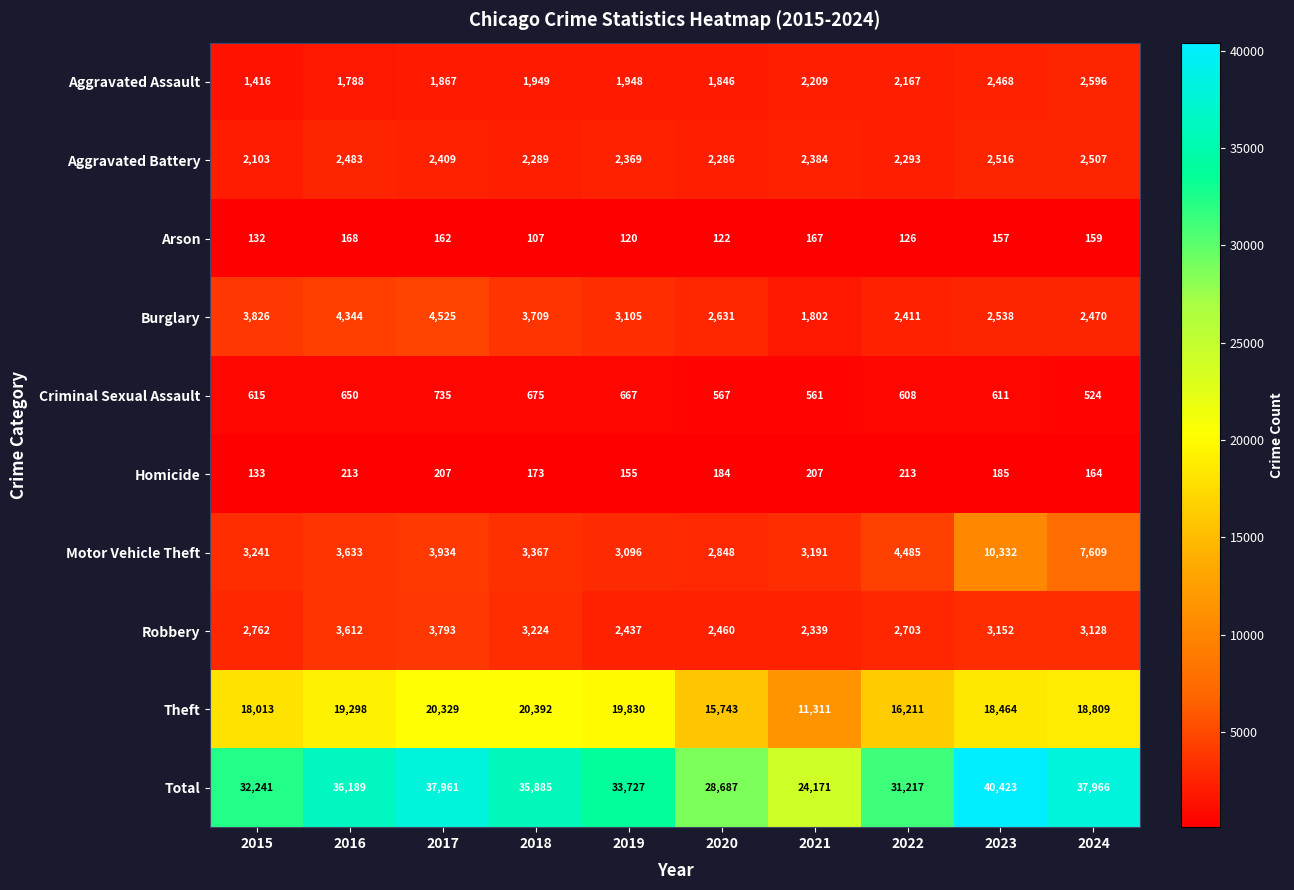

Which series has the largest total across all categories?

Total